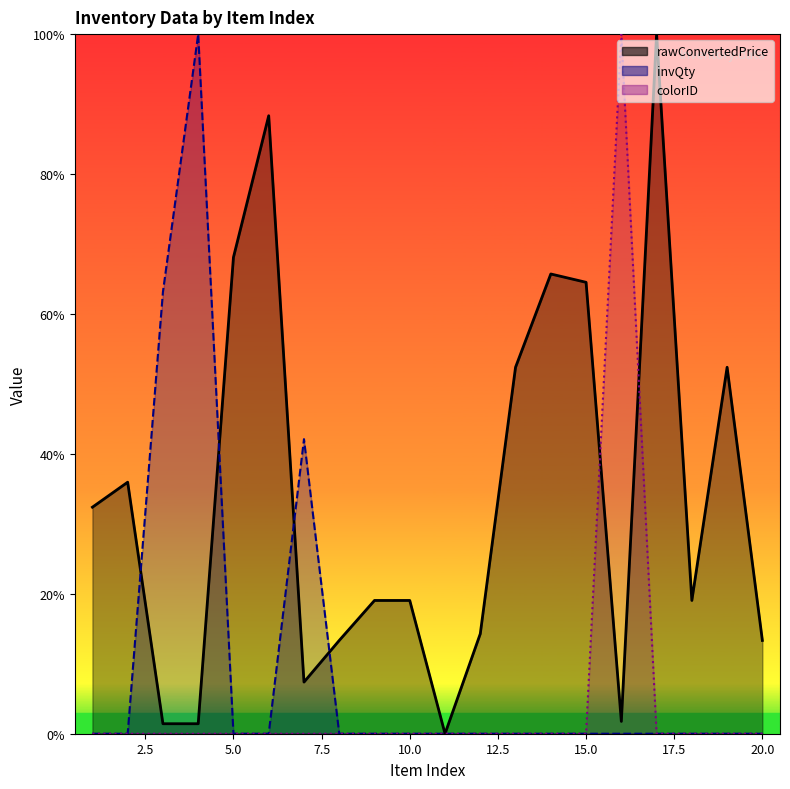

List the series in order of their peak value, lowest first.

rawConvertedPrice, invQty, colorID